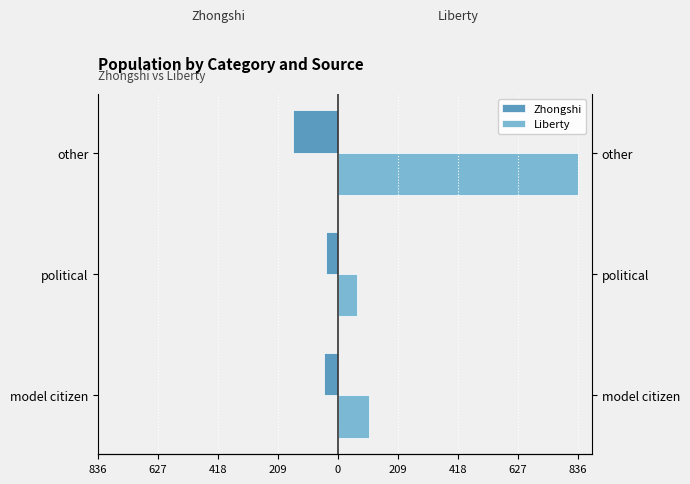

What is the average value of the Zhongshi series?

-81